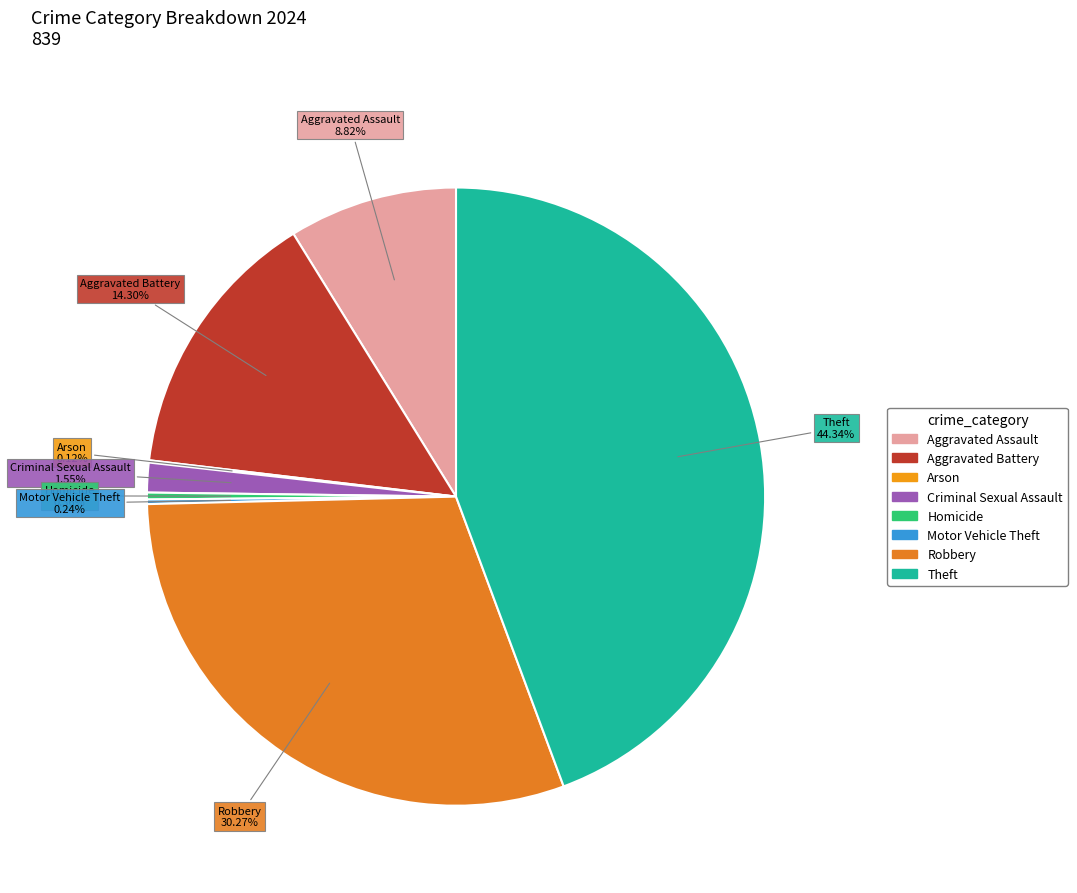

Is it true that Aggravated Assault is 9% of the pie?

True